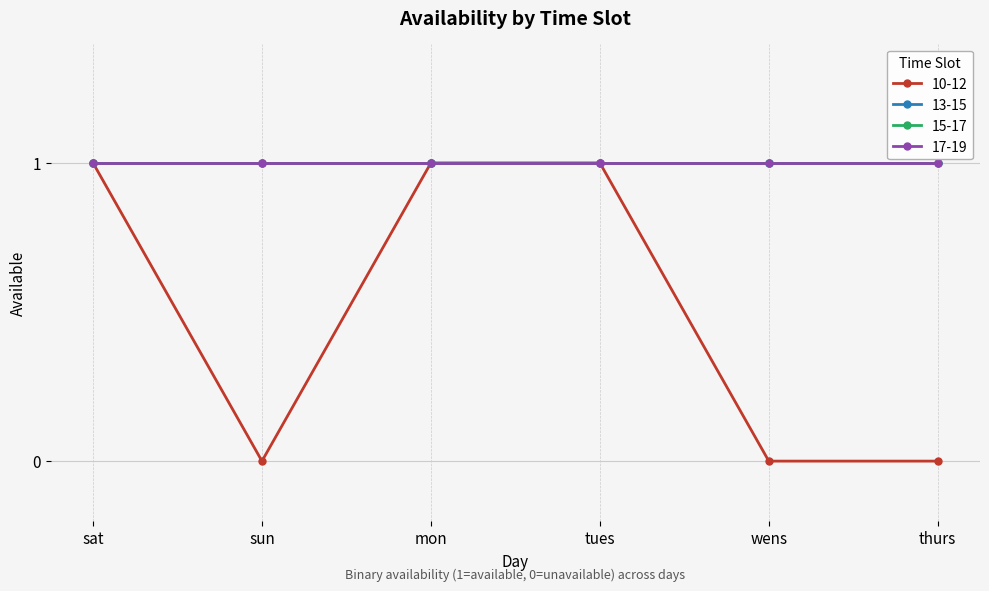

True or false: 17-19 and 10-12 intersect in this chart.

False